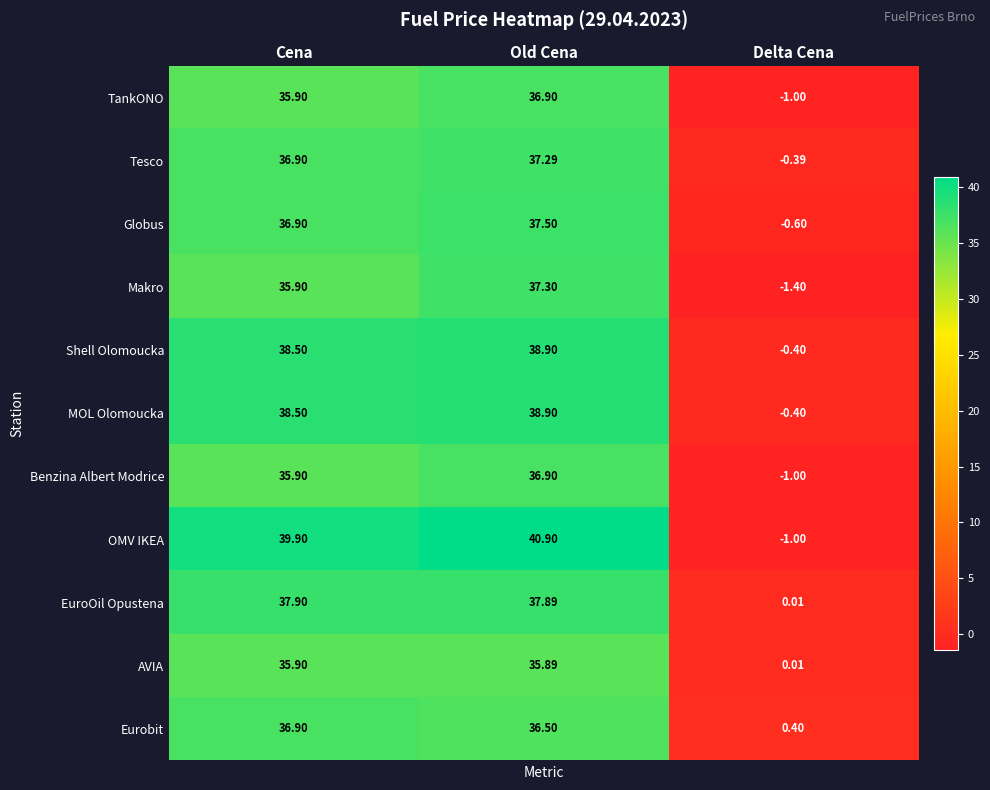

Which category has the lowest value in the AVIA series?

Delta Cena